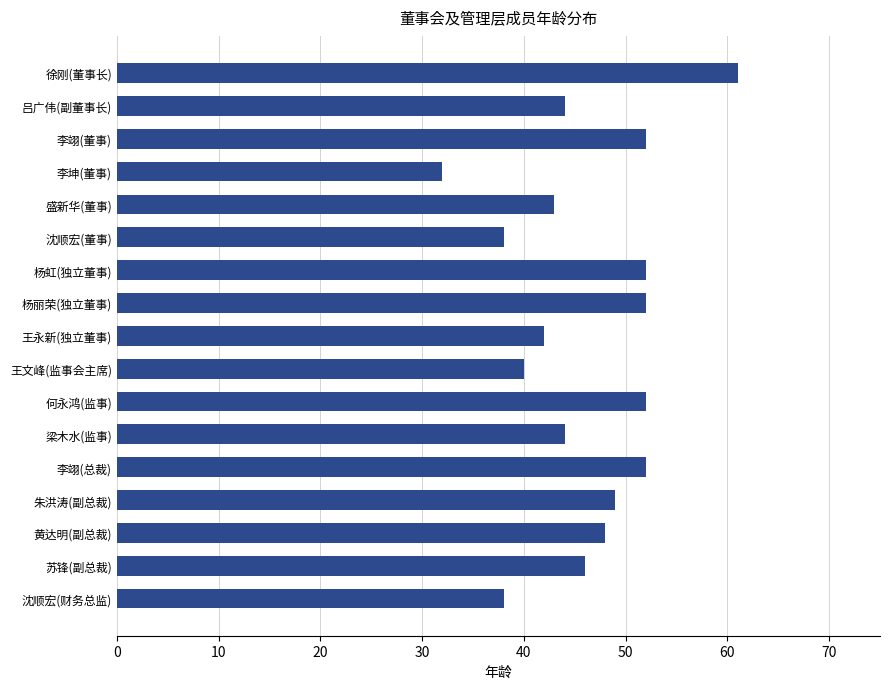

Reading top to bottom, transcribe all the data shown in this chart.

徐刚(董事长)=61	吕广伟(副董事长)=44	李翊(董事)=52	李坤(董事)=32	盛新华(董事)=43	沈顺宏(董事)=38	杨虹(独立董事)=52	杨丽荣(独立董事)=52	王永新(独立董事)=42	王文峰(监事会主席)=40	何永鸿(监事)=52	梁木水(监事)=44	李翊(总裁)=52	朱洪涛(副总裁)=49	黄达明(副总裁)=48	苏锋(副总裁)=46	沈顺宏(财务总监)=38